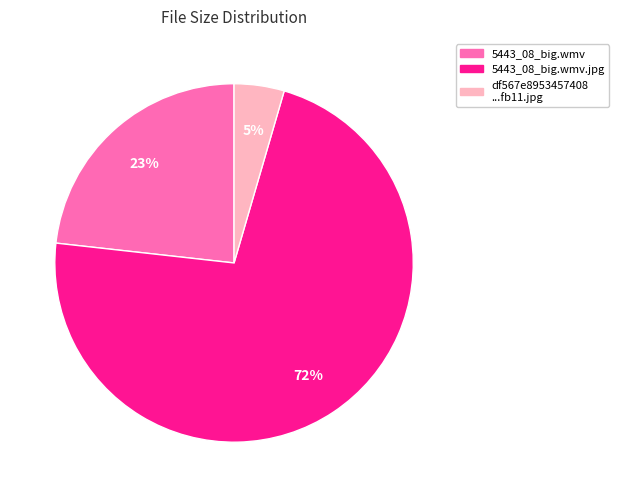

To the nearest percent, what is the average slice percentage?

33%